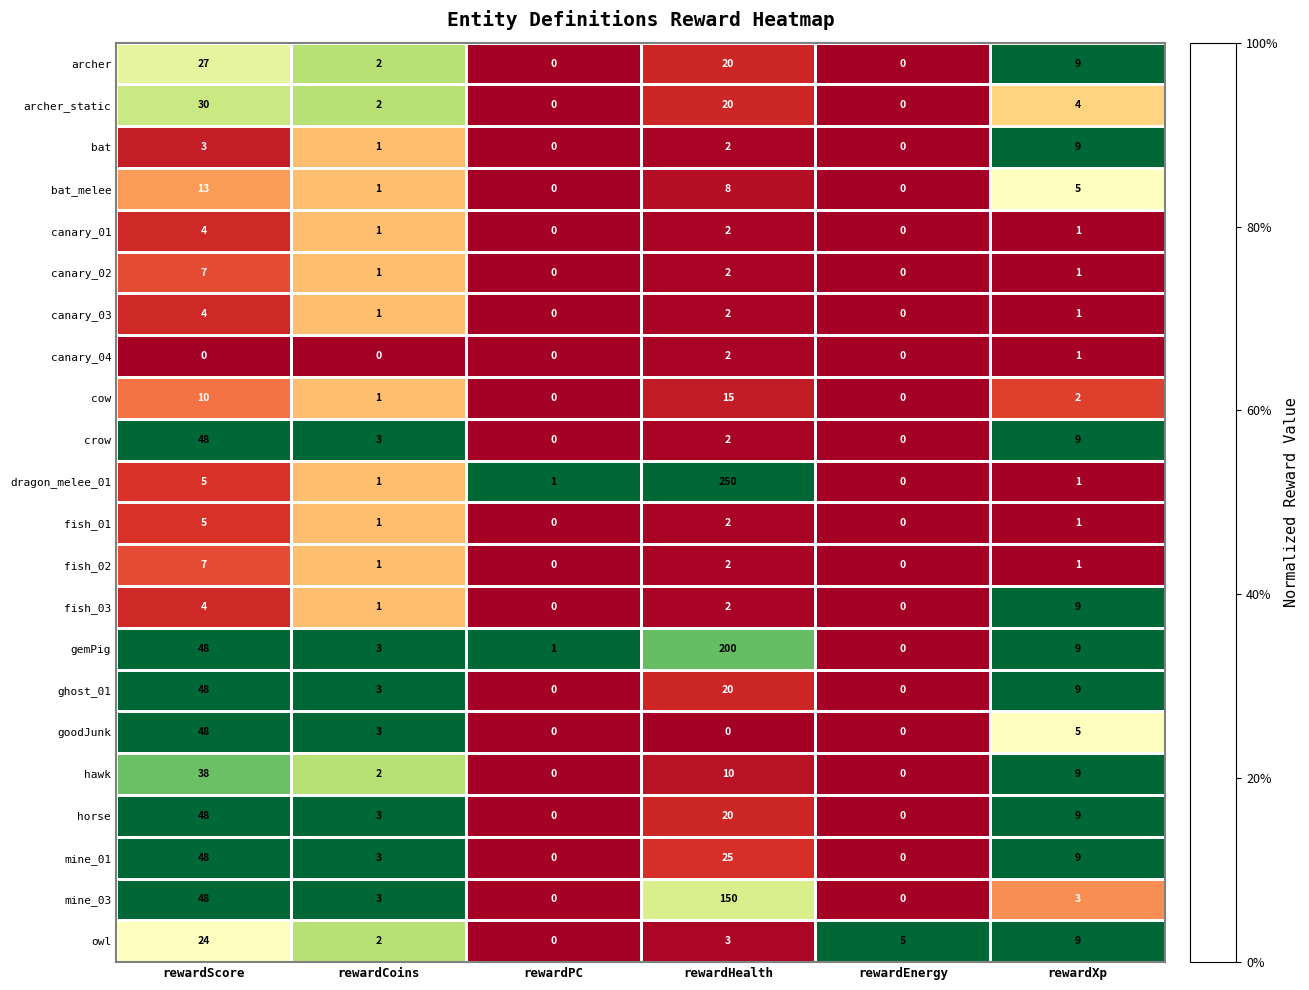

What is the sum of all cow values?

28